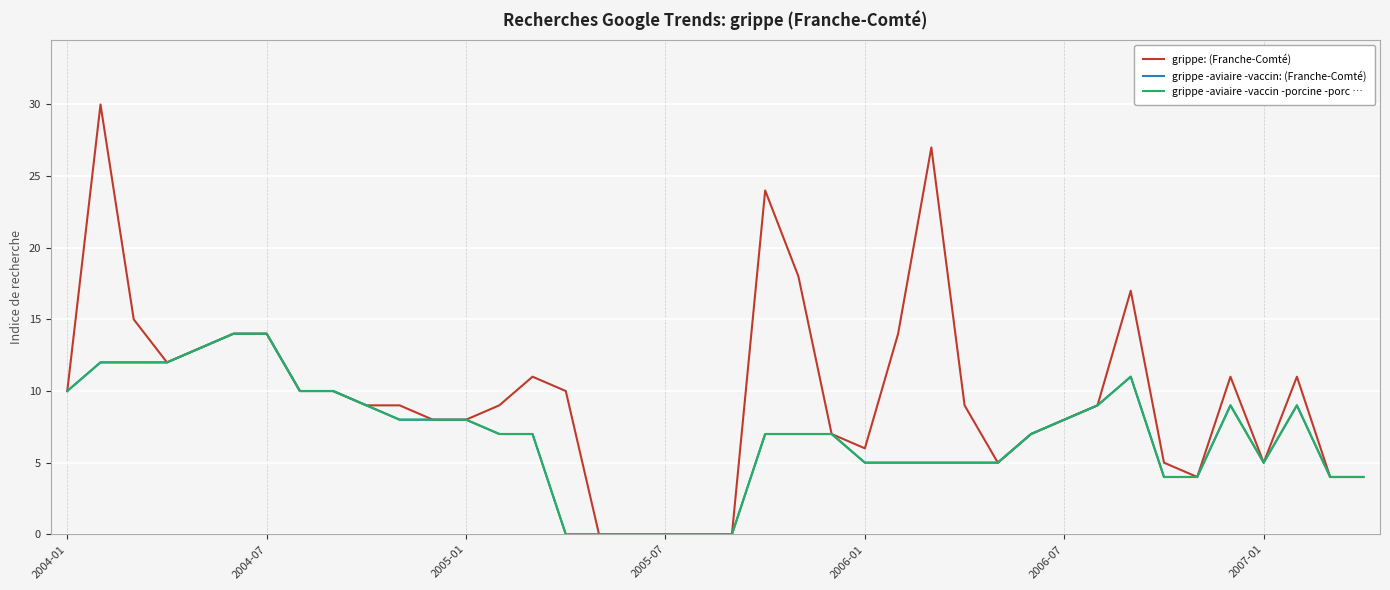

True or false: grippe -aviaire -vaccin: (Franche-Comté) has more than 1 interior local peaks.

True